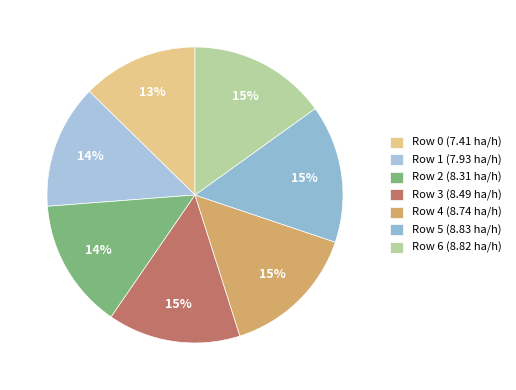

Combined, do Row 1 and Row 4 account for over 50%?

No